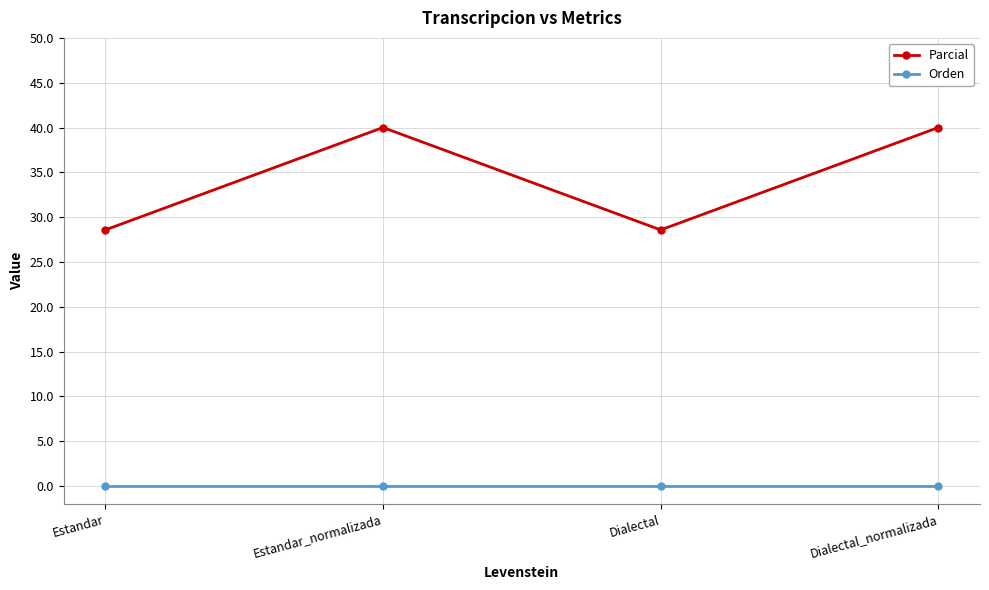

What is the sum of all Parcial values?

137.1